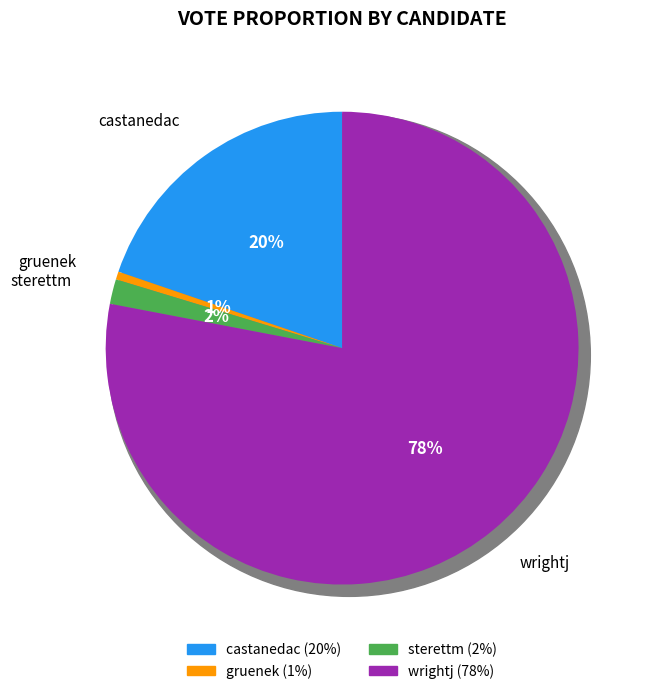

Which slice represents more than half of the pie?

wrightj